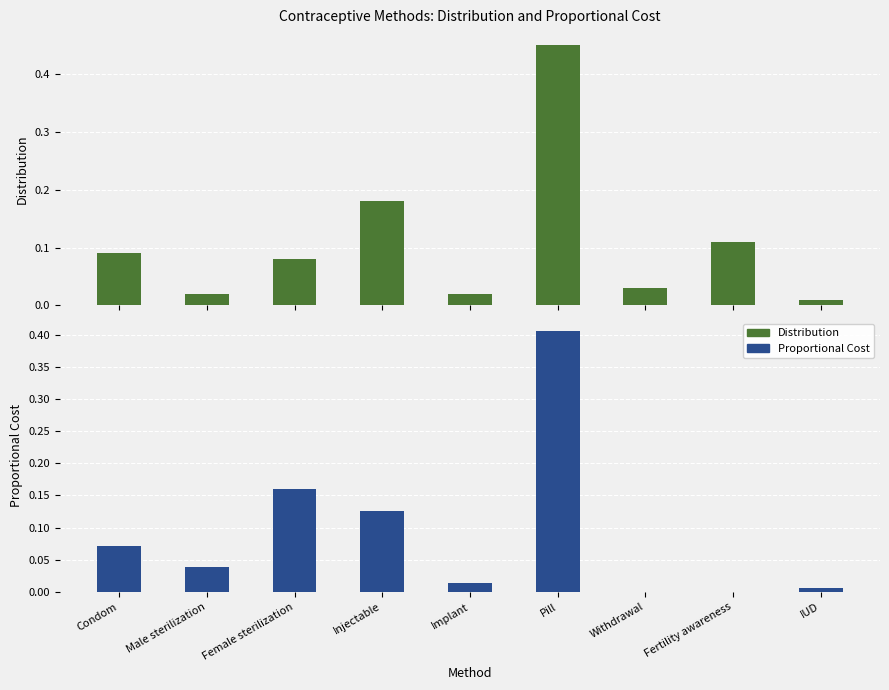

Reading right to left, list all the values displayed in this chart.

Distribution: IUD=0.0	Fertility awareness=0.1	Withdrawal=0.0	Pill=0.5	Implant=0.0	Injectable=0.2	Female sterilization=0.1	Male sterilization=0.0	Condom=0.1
Proportional Cost: IUD=0.0	Fertility awareness=0.0	Withdrawal=0.0	Pill=0.4	Implant=0.0	Injectable=0.1	Female sterilization=0.2	Male sterilization=0.0	Condom=0.1